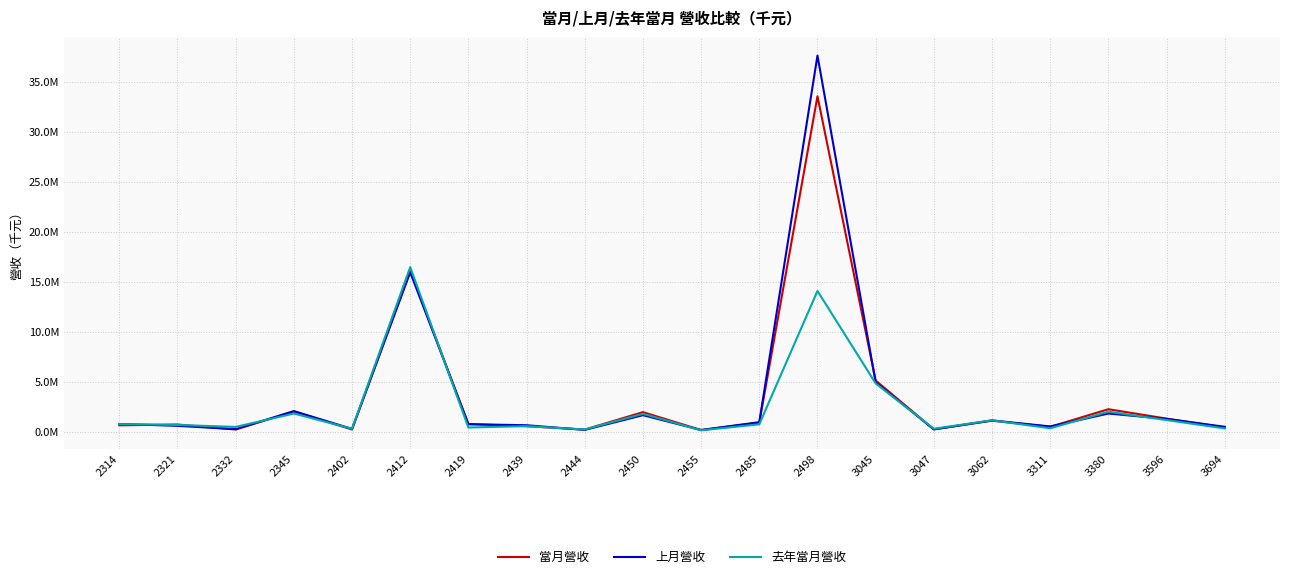

What is the sum of the 當月營收 values at 2498 and 3596?

34838805